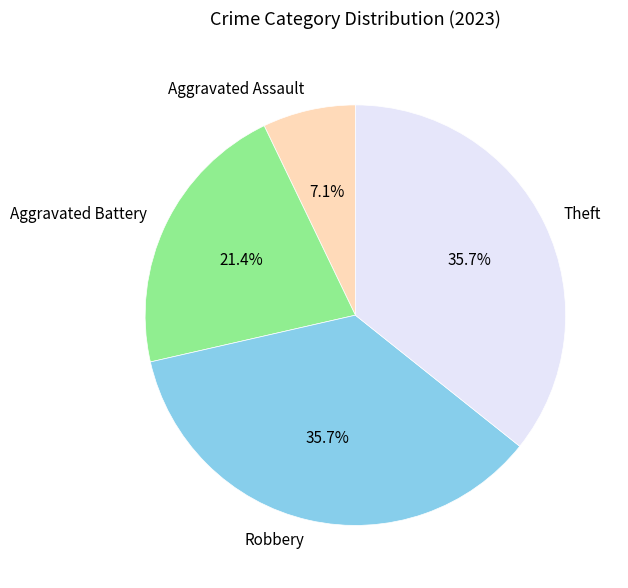

To the nearest percent, what is the combined percentage of Aggravated Assault and Theft?

43%